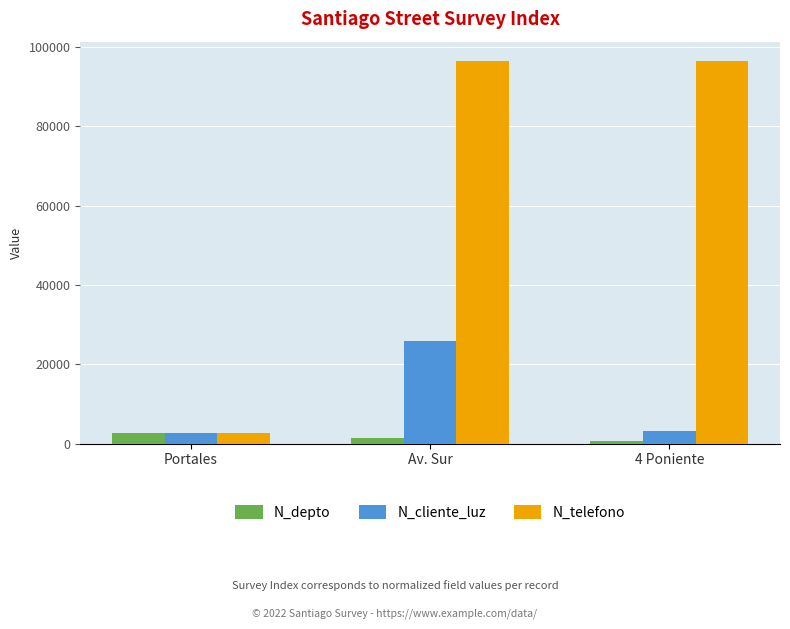

What are all the series names shown in the legend?

N_depto, N_cliente_luz, N_telefono